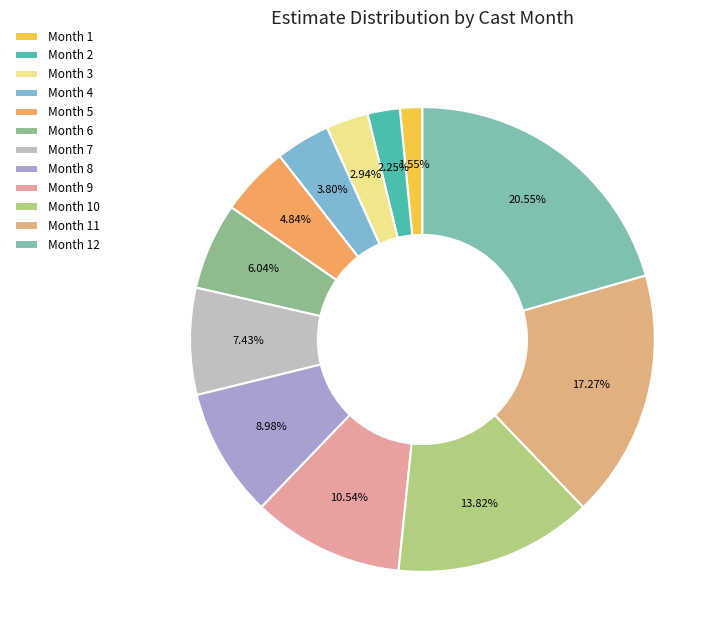

To the nearest percent, what percentage of the pie is Month 2?

2%